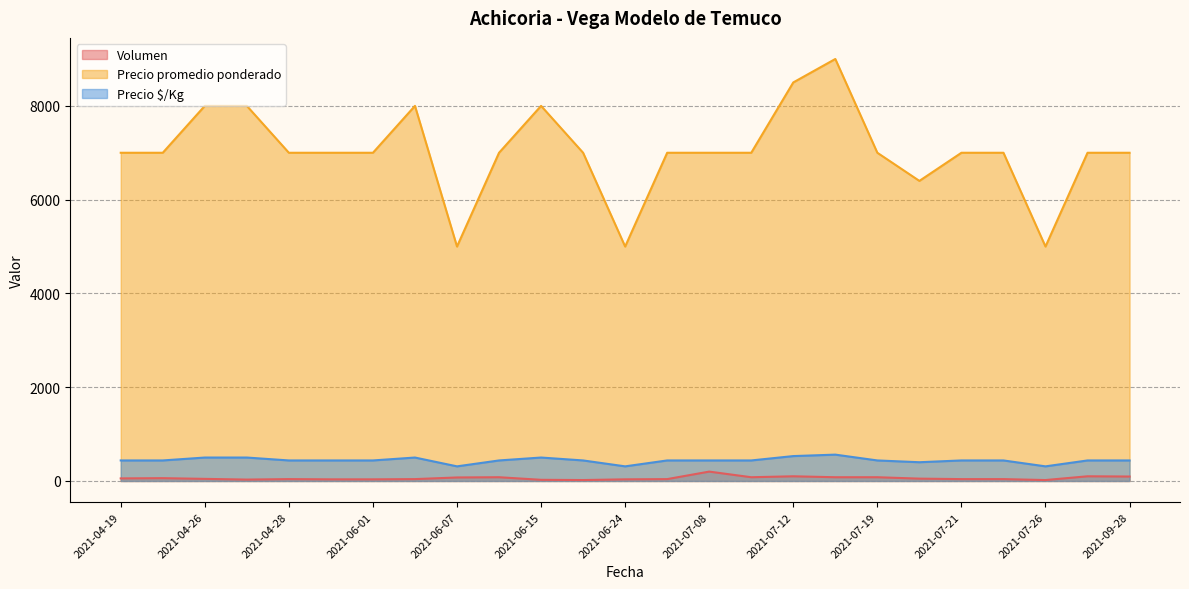

Where is Precio promedio ponderado nearest to the value 7000?

2021-04-19